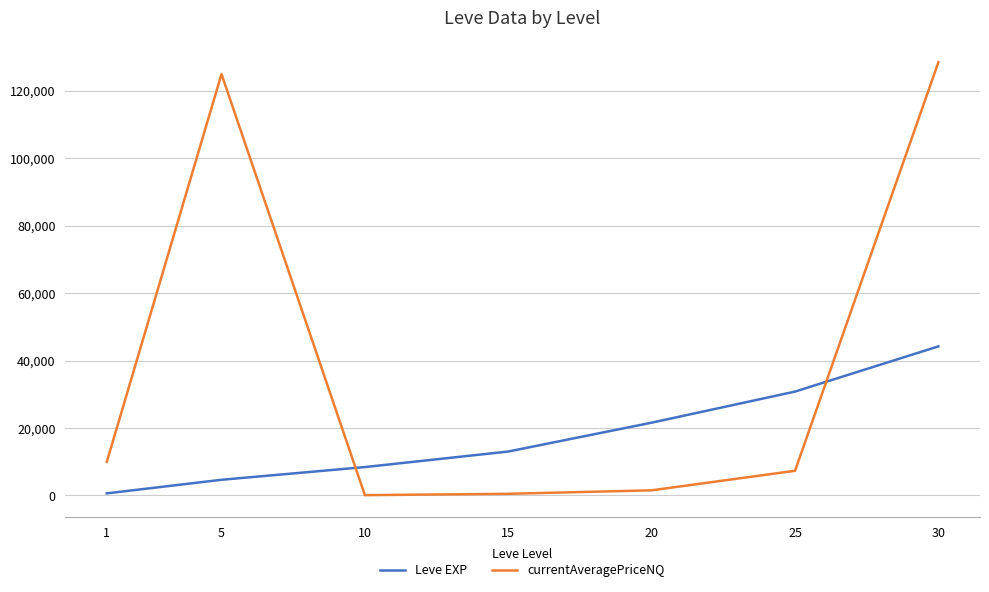

Does the chart have visible grid lines?

Yes